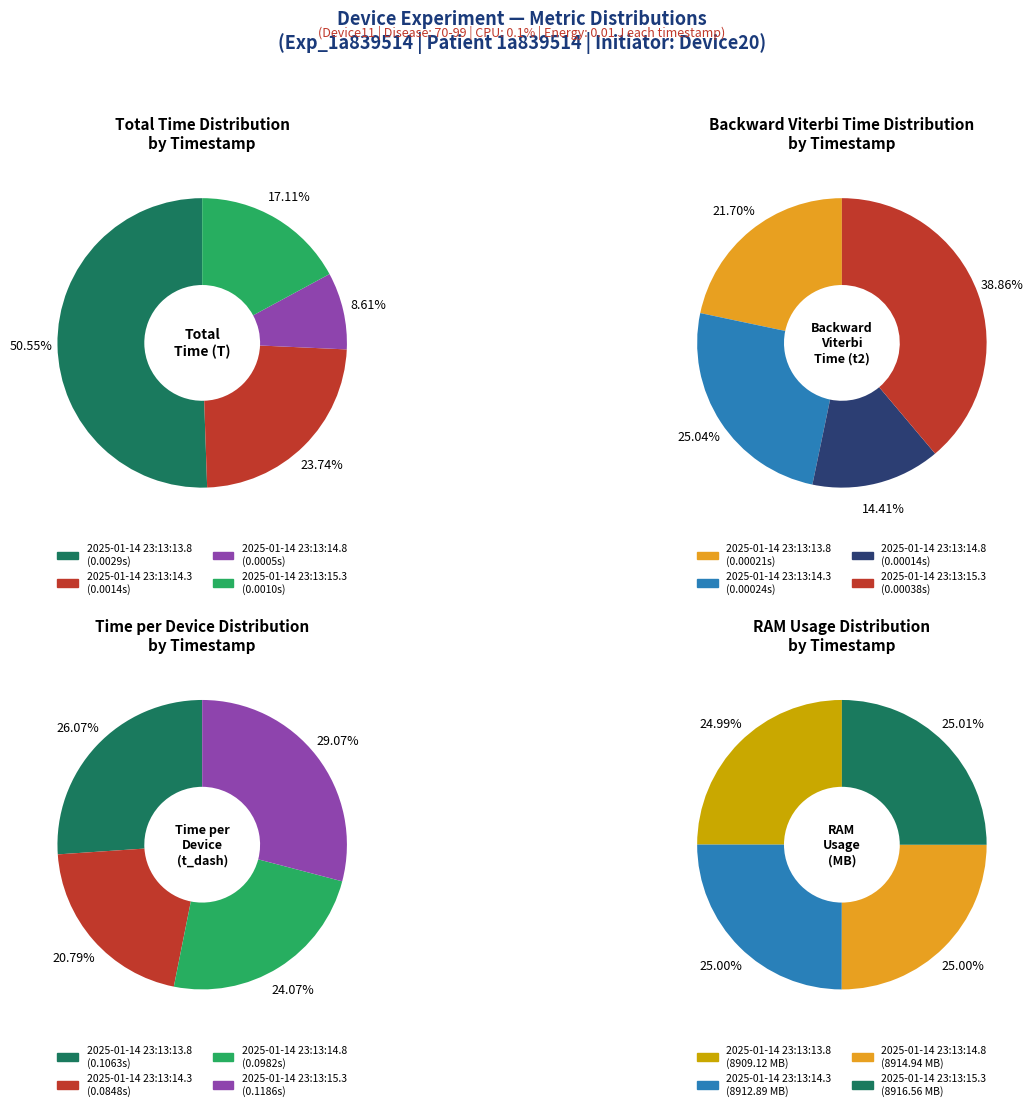

How many segments does this pie chart have?

4